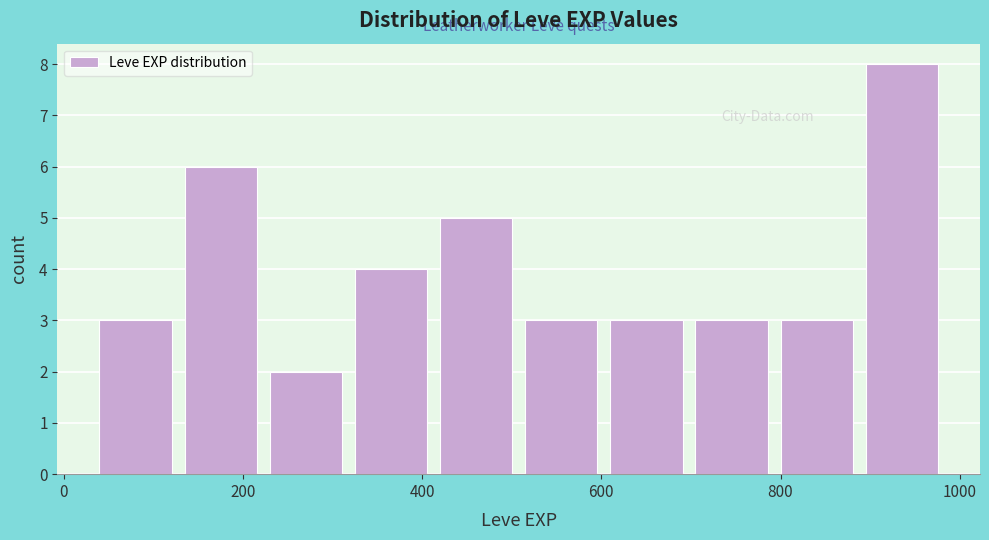

Reading left to right, transcribe this chart: for each bar, give the range it covers on the x-axis and its height. Neither the bar edges nor the heights are printed on the chart, so give them approximately, as read against the axes.

40 to 135: 3
135 to 230: 6
230 to 325: 2
325 to 420: 4
420 to 515: 5
515 to 610: 3
610 to 705: 3
705 to 800: 3
800 to 895: 3
895 to 990: 8